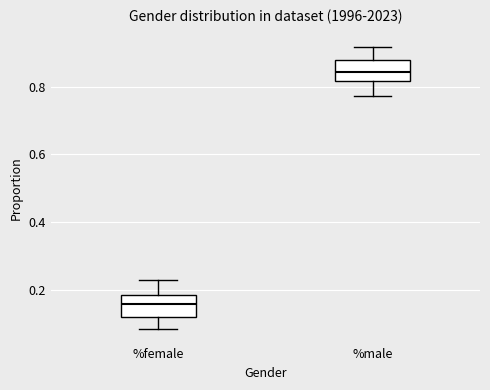

Reading left to right, read every box against the y-axis: the position of its median line, the range the box covers, and the ends of its whiskers. The values are not printed on the chart, so give them approximately, as read against the axis.

%female: median 0.16, box 0.12 to 0.18, whiskers 0.08 to 0.22
%male: median 0.84, box 0.82 to 0.88, whiskers 0.78 to 0.92